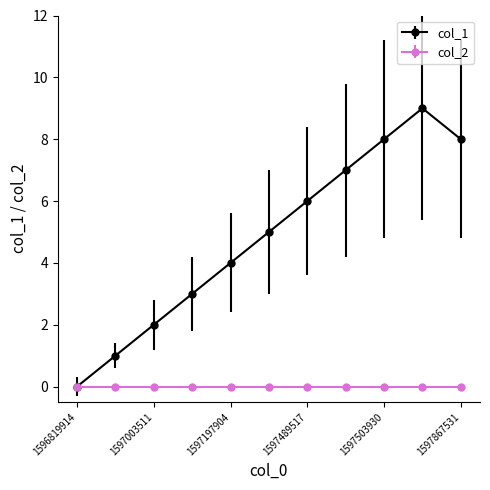

Which series has the largest total across all categories?

col_1